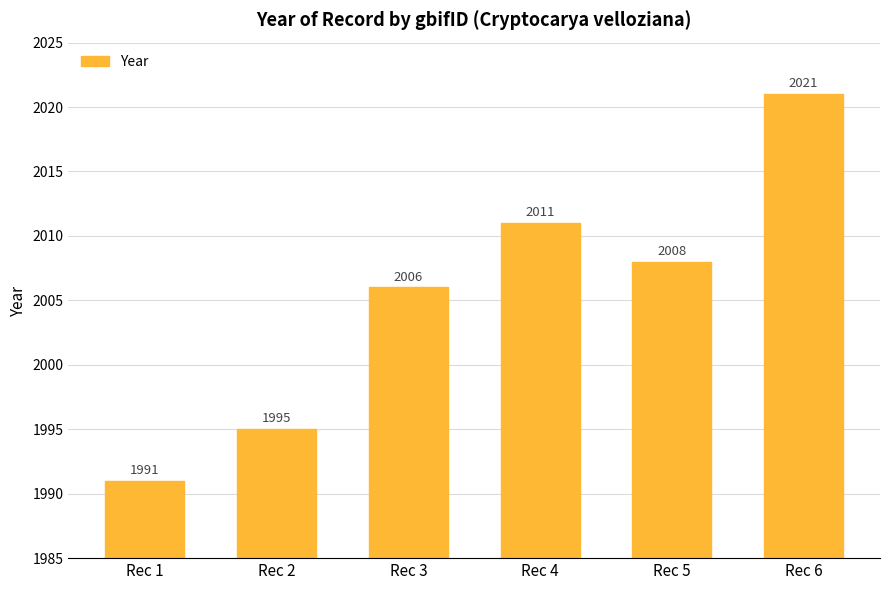

What is the minimum value shown in the chart?

1991